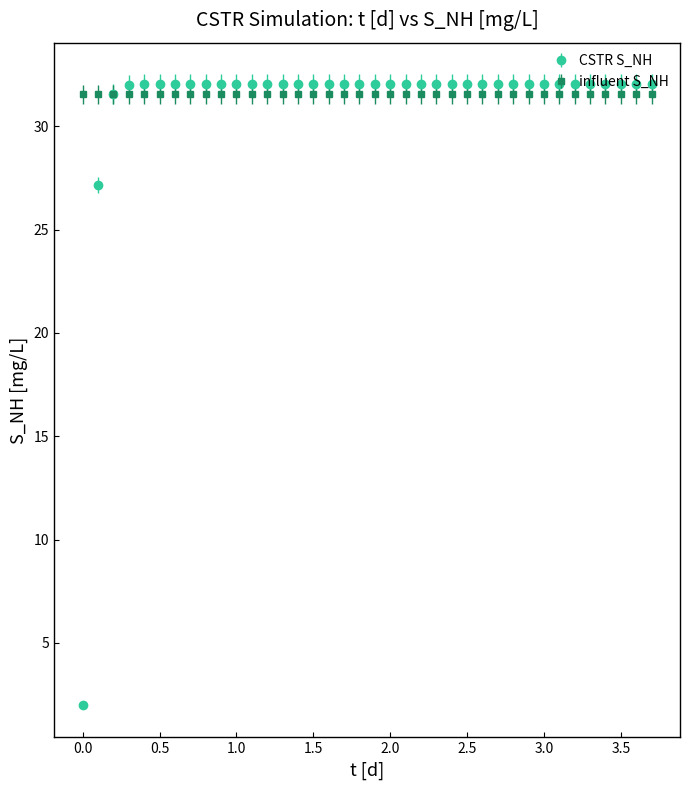

What is the lowest value of the CSTR S_NH series?

2.0